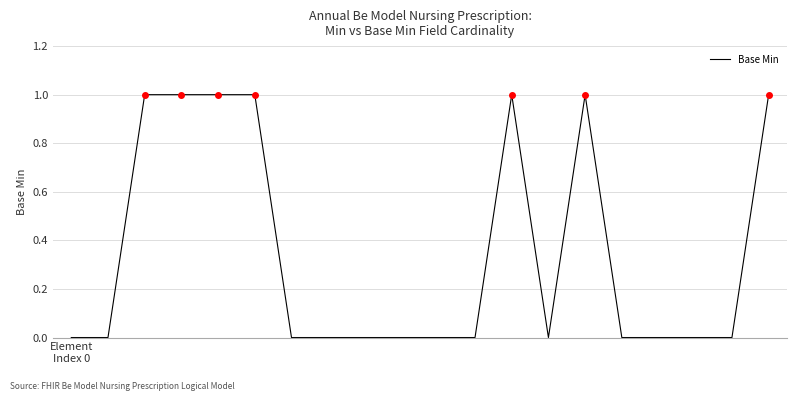

Is this an area chart (filled region under the line)?

No